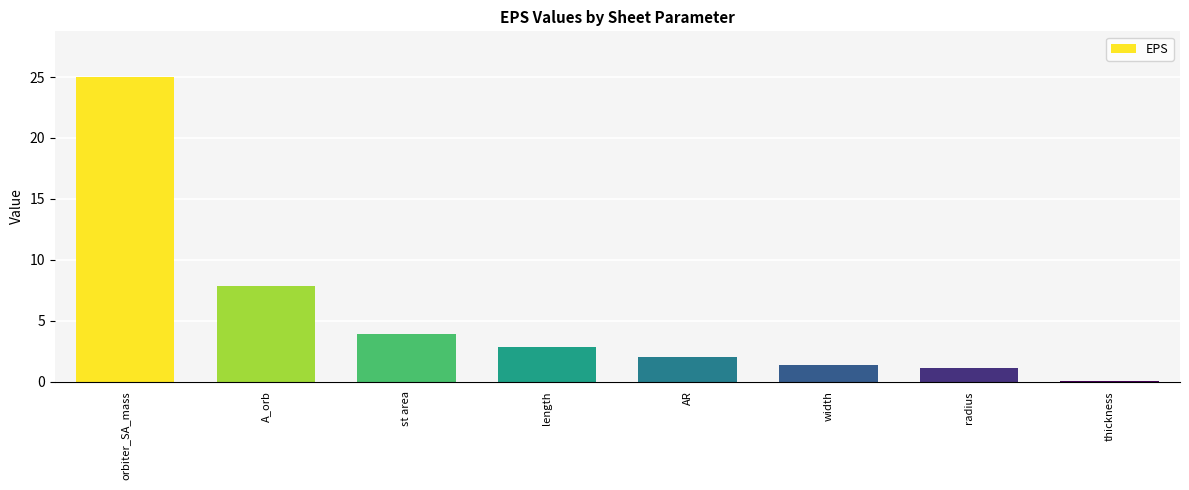

What is the sum of all values?

44.2